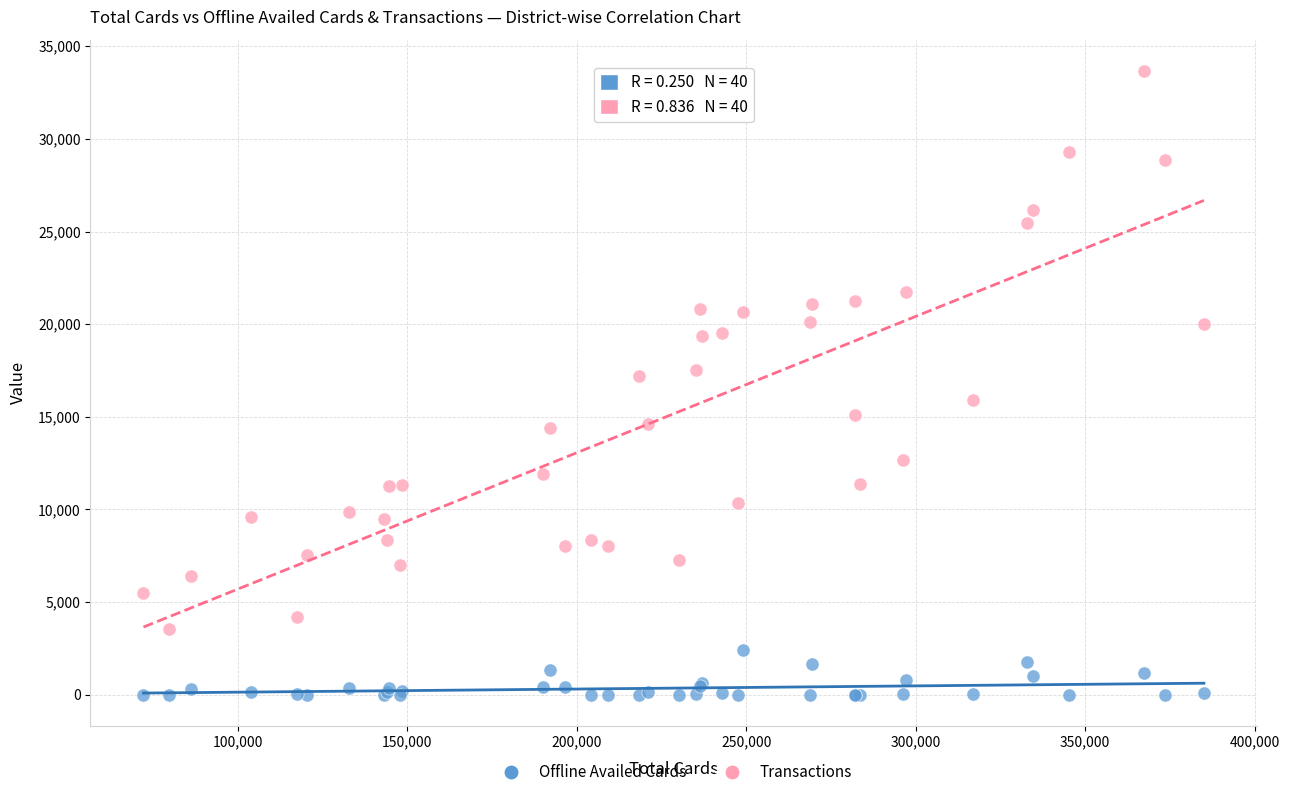

What are all the series names shown in the legend?

Offline Availed Cards, Transactions